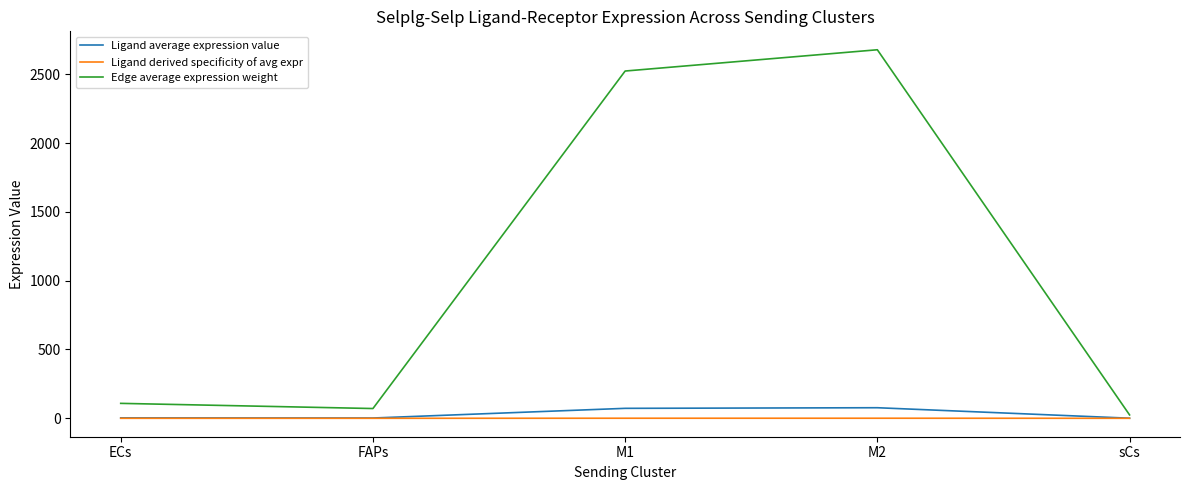

Which series changed the most between ECs and M2?

Edge average expression weight